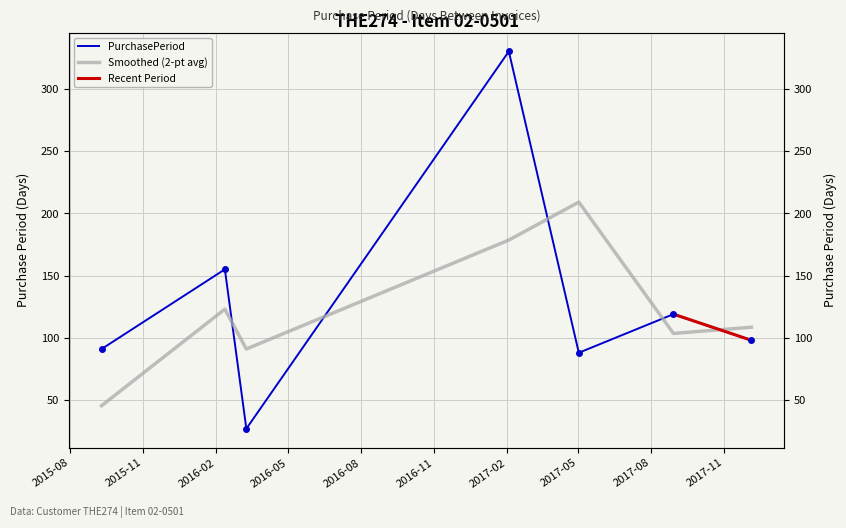

What is the change in value from 2015-09-10 to 2017-02-03?

+239